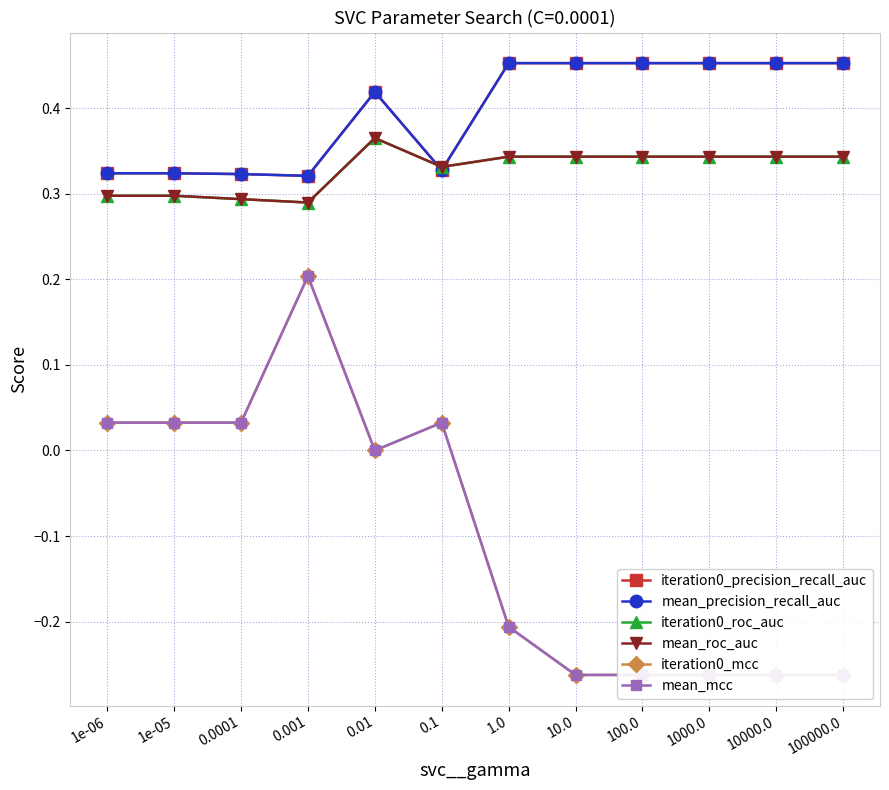

Which series has the widest spread of values?

iteration0_mcc